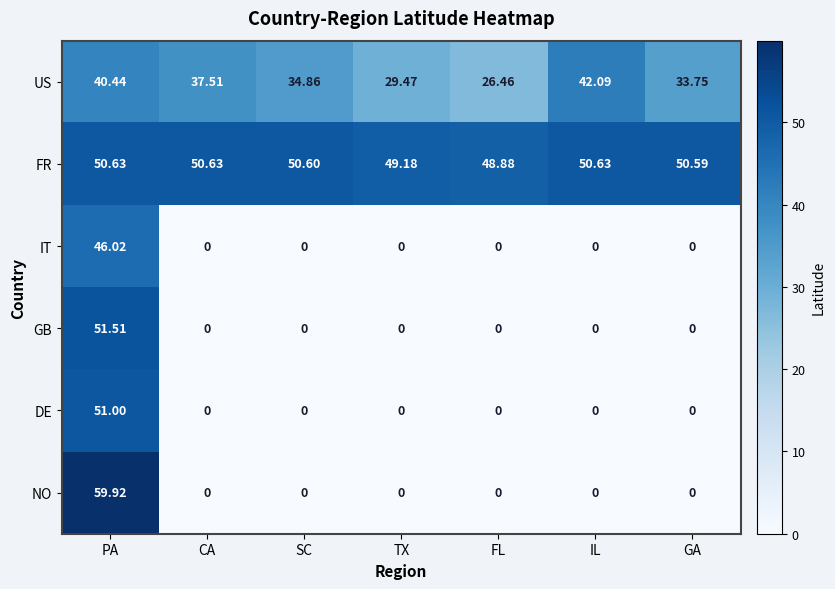

At which category is the sum across all series the highest?

PA